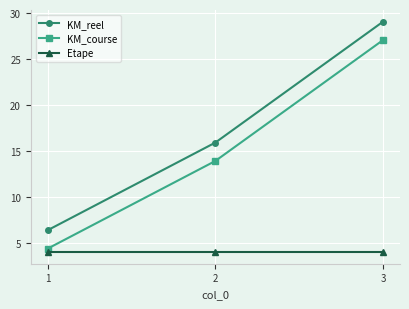

What is the value of the KM_reel point at the 3rd from the left?

29.1